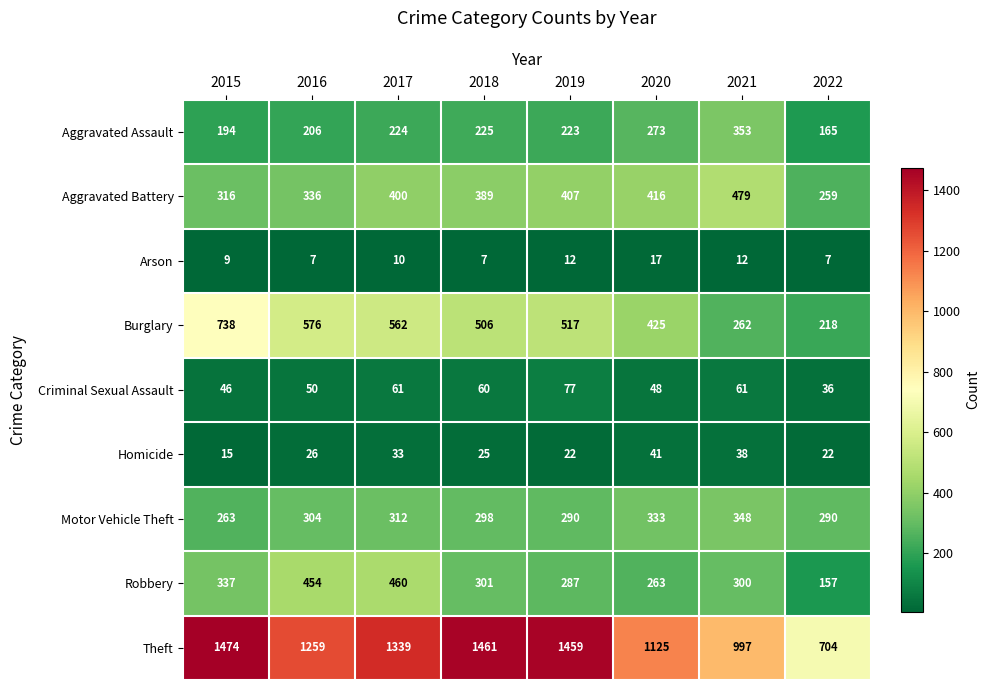

Which series has the largest total across all categories?

Theft